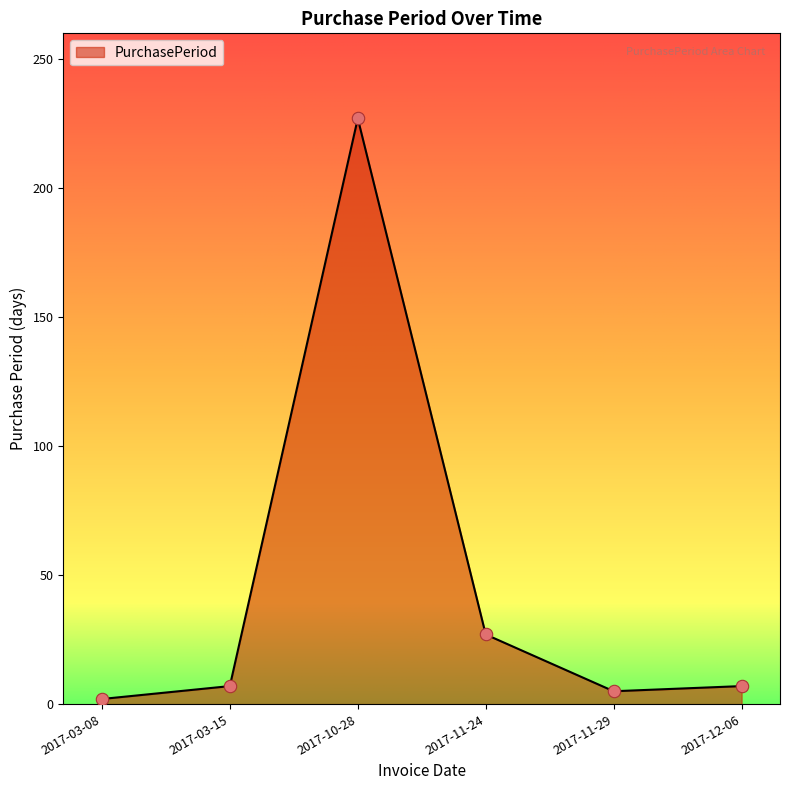

What is the ratio of the value at 2017-03-08 to the value at 2017-11-24?

0.1